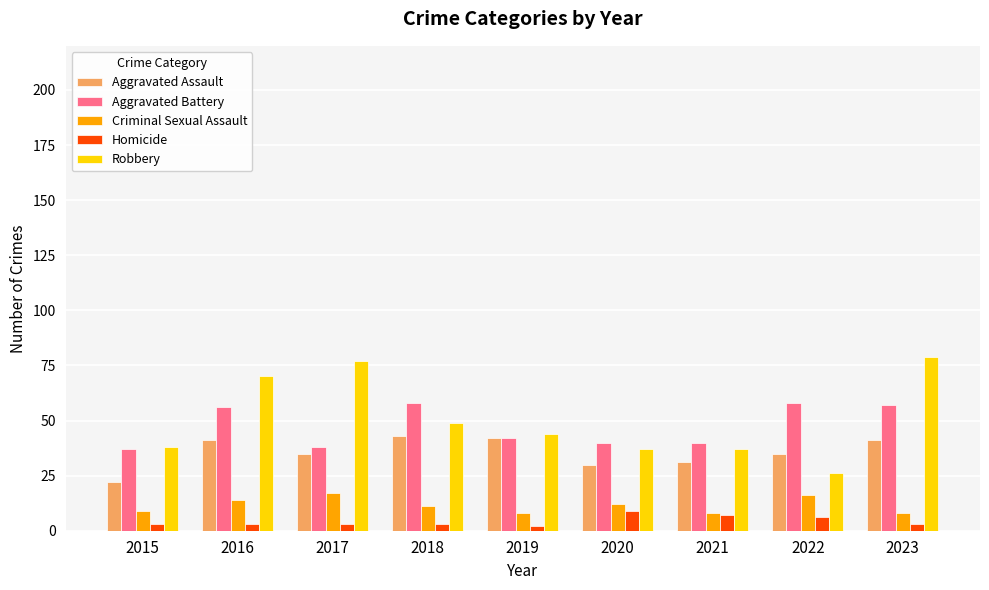

Is the value of Homicide at 2019 greater than the value of Robbery at 2021?

No